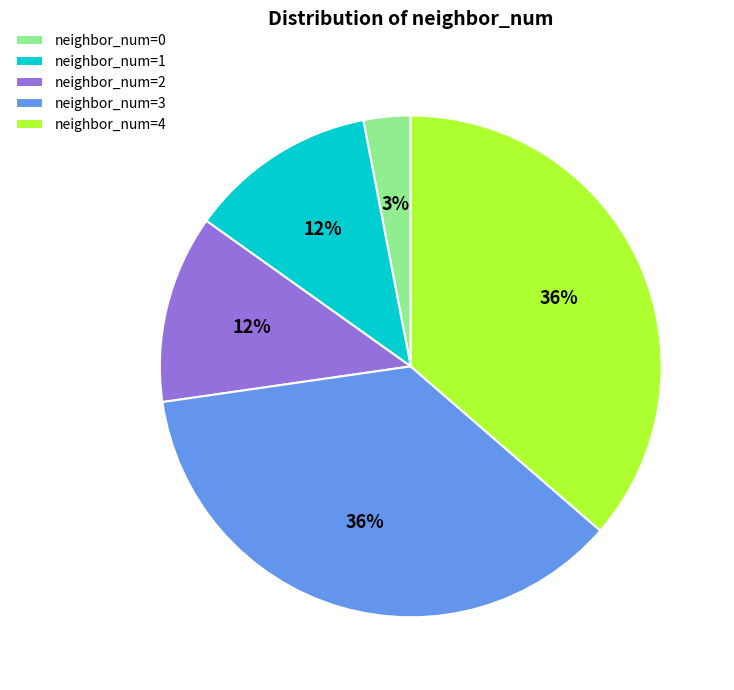

To the nearest percent, what percentage of the pie is neighbor_num=1?

12%